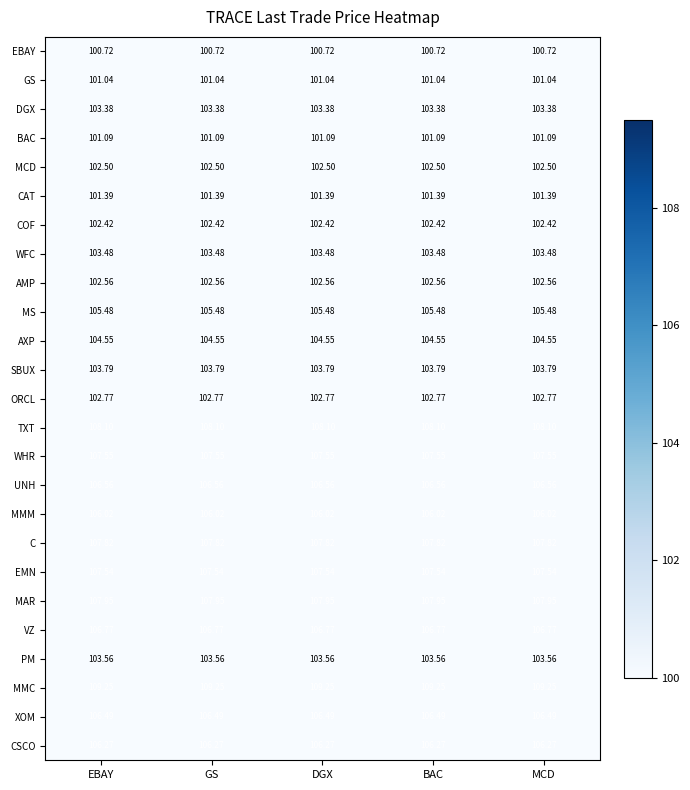

Rank the series by their maximum value, from lowest to highest.

EBAY, GS, BAC, CAT, COF, MCD, AMP, ORCL, DGX, WFC, PM, SBUX, AXP, MS, MMM, CSCO, XOM, UNH, VZ, EMN, WHR, C, MAR, TXT, MMC